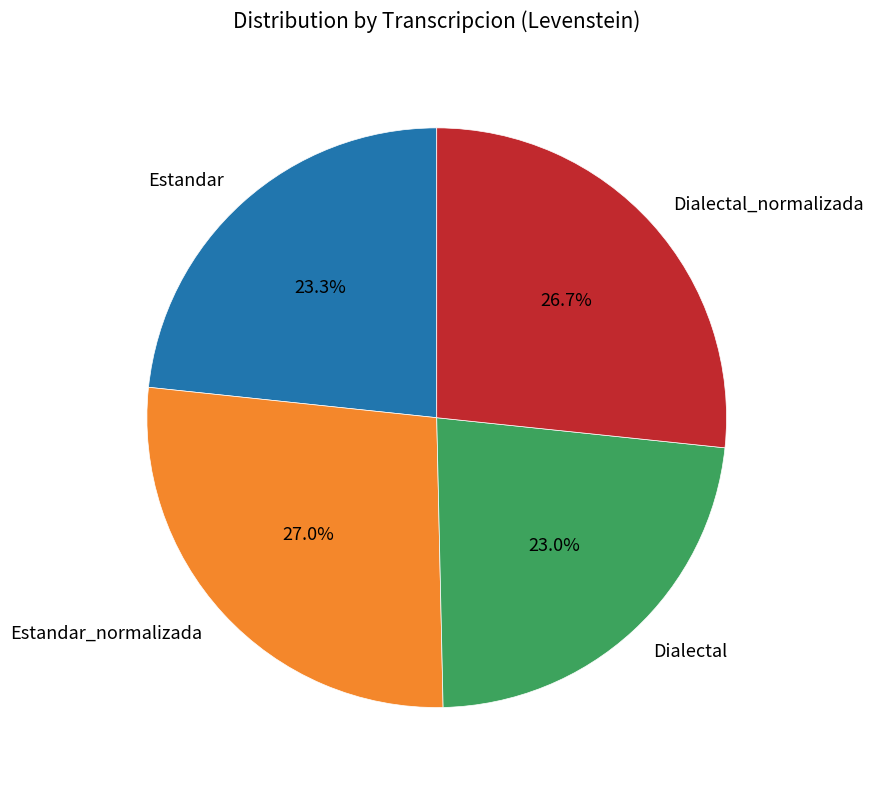

Approximately how many times larger is the value at Dialectal_normalizada compared to Estandar?

1.1